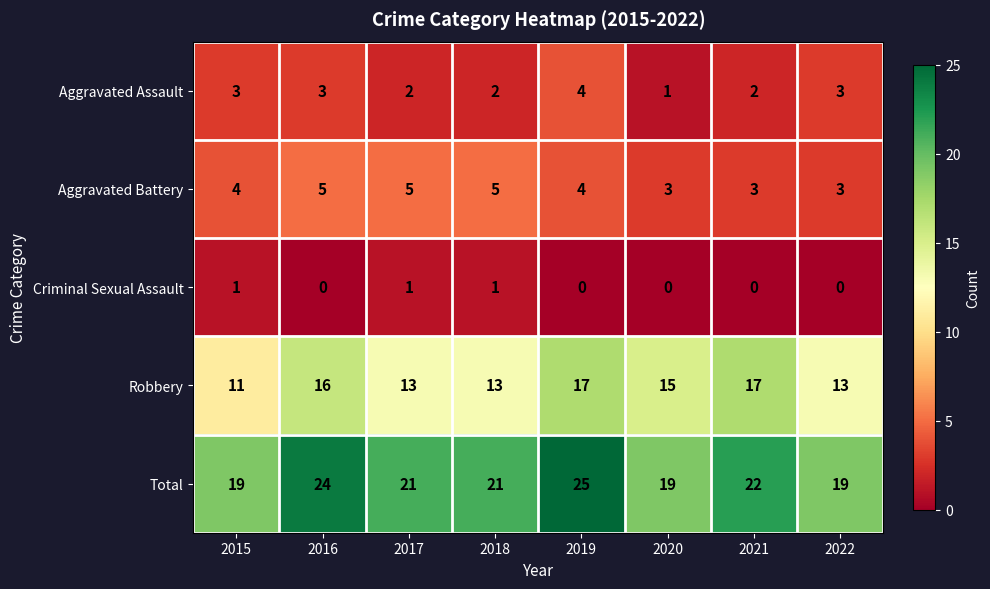

How many series are shown in this chart?

5